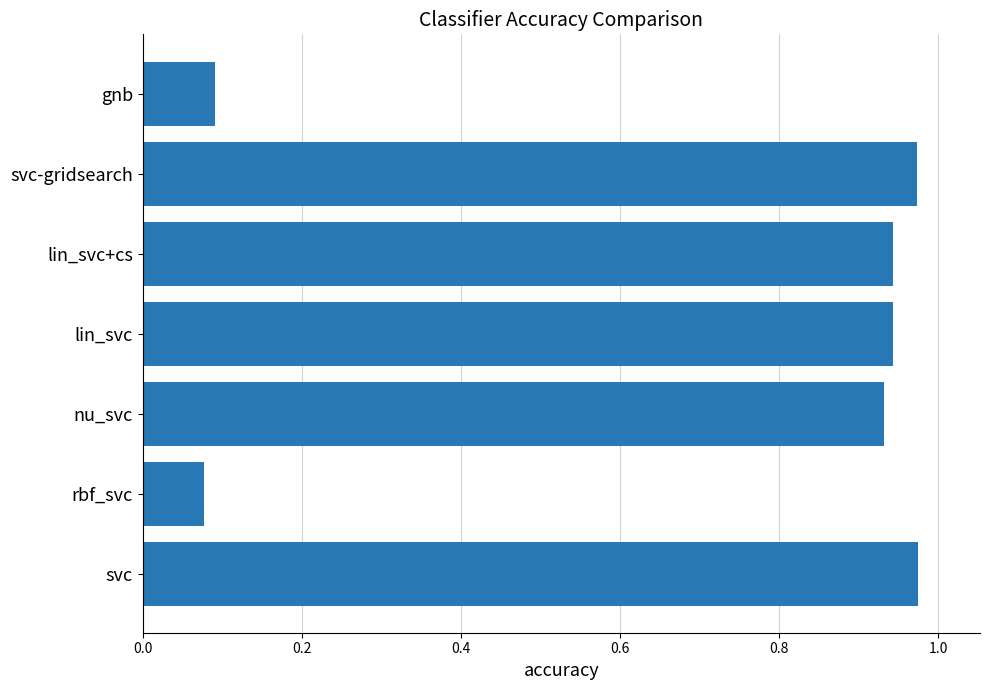

Count the number of categories in the chart.

7